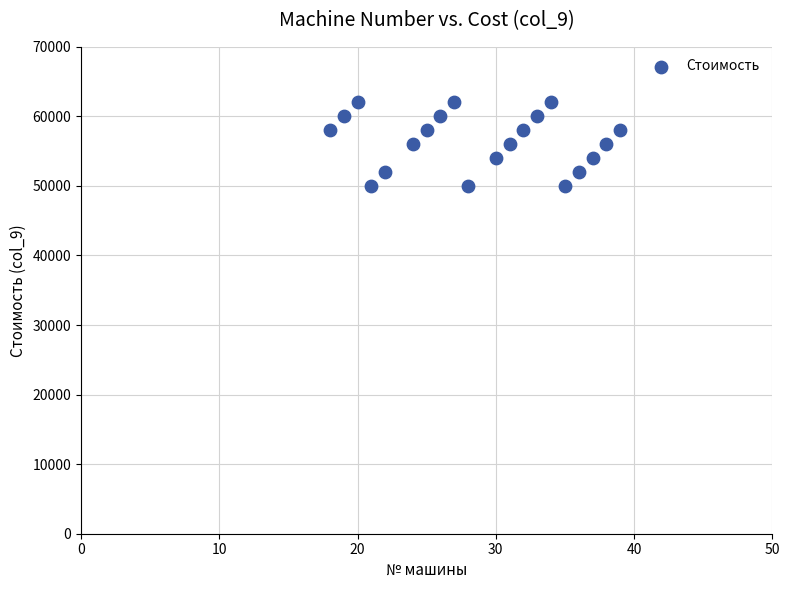

What is the range of Y values (max minus min)?

12000